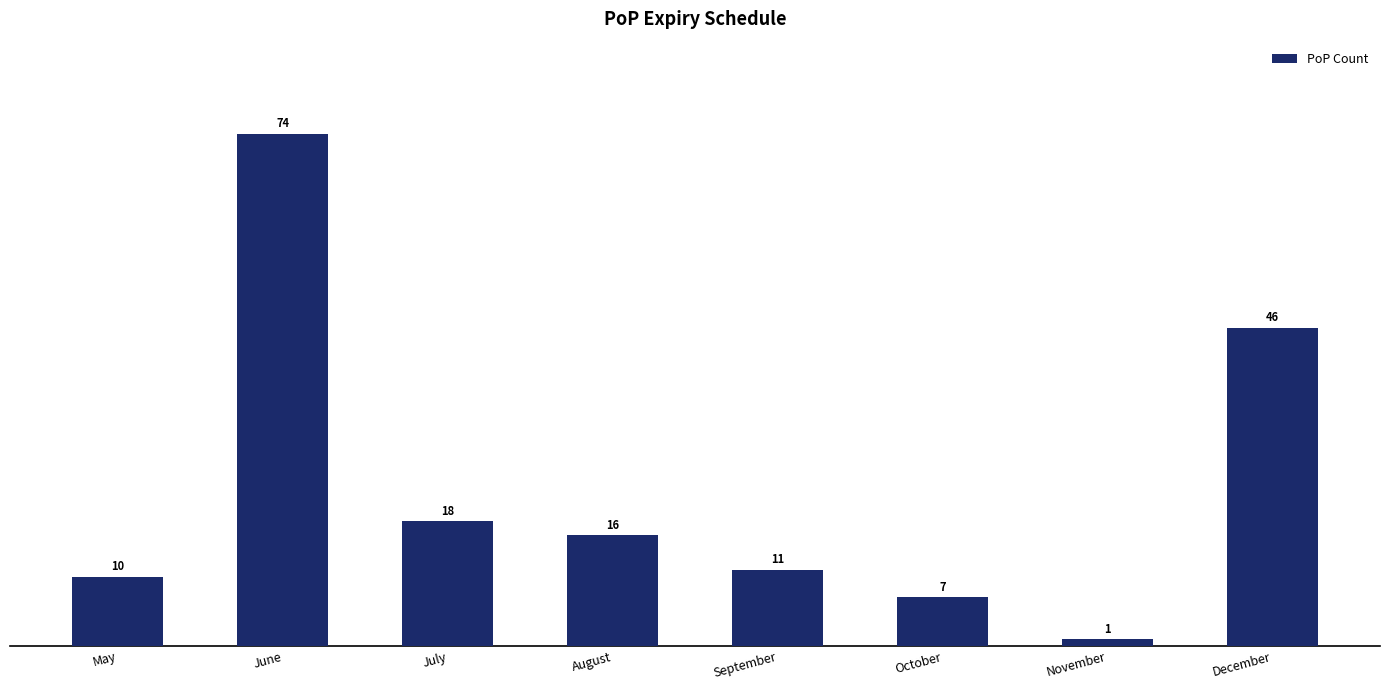

Approximately how many times larger is the value at September compared to October?

1.6